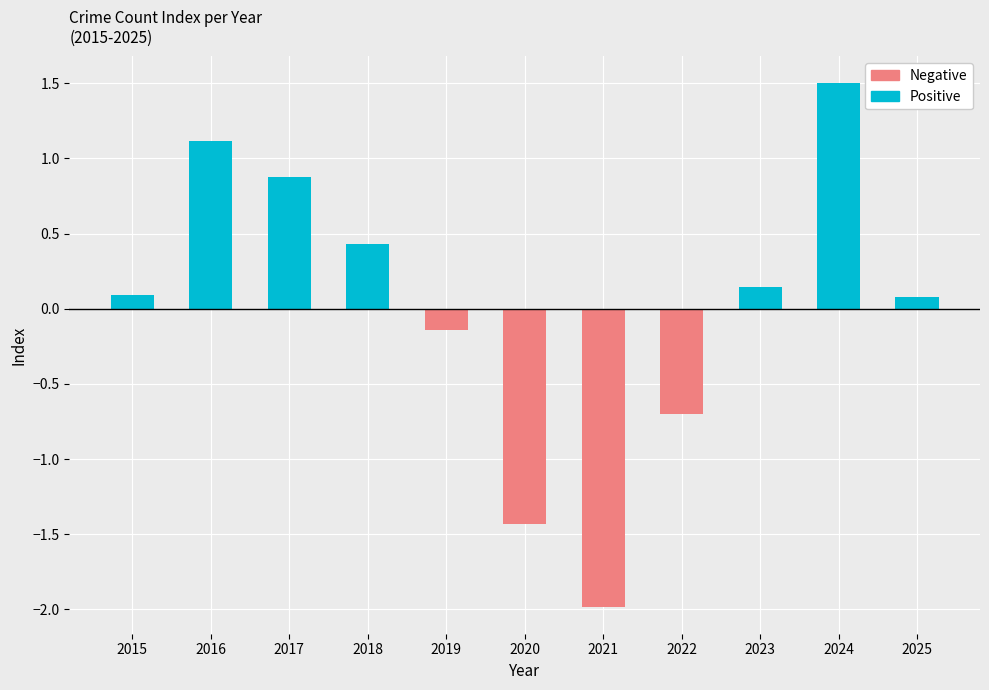

What is the difference between the maximum and minimum values in the Negative series?

2.0